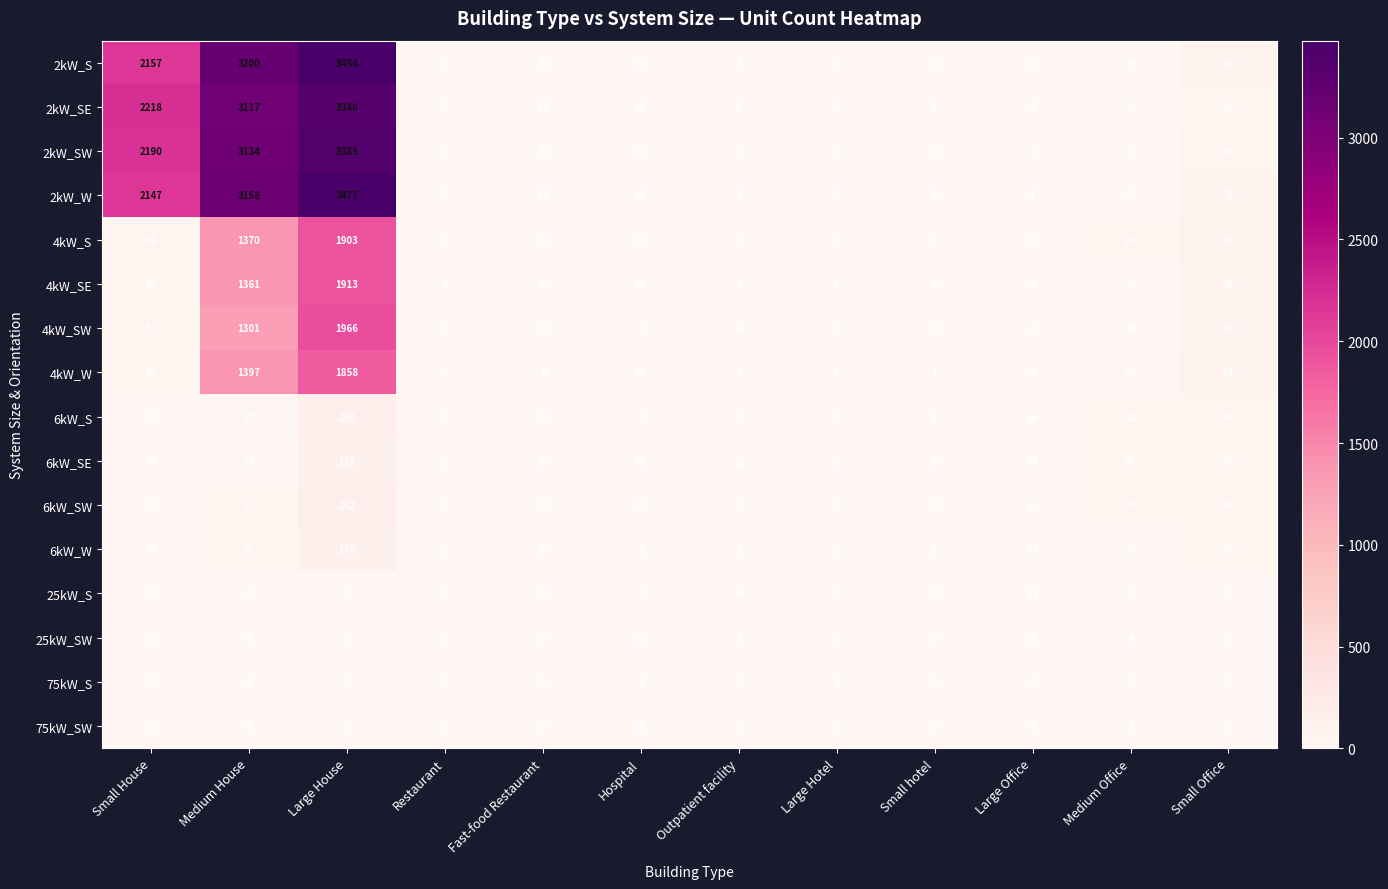

Is it true that 4kW_SW equals 74 at Small House?

False